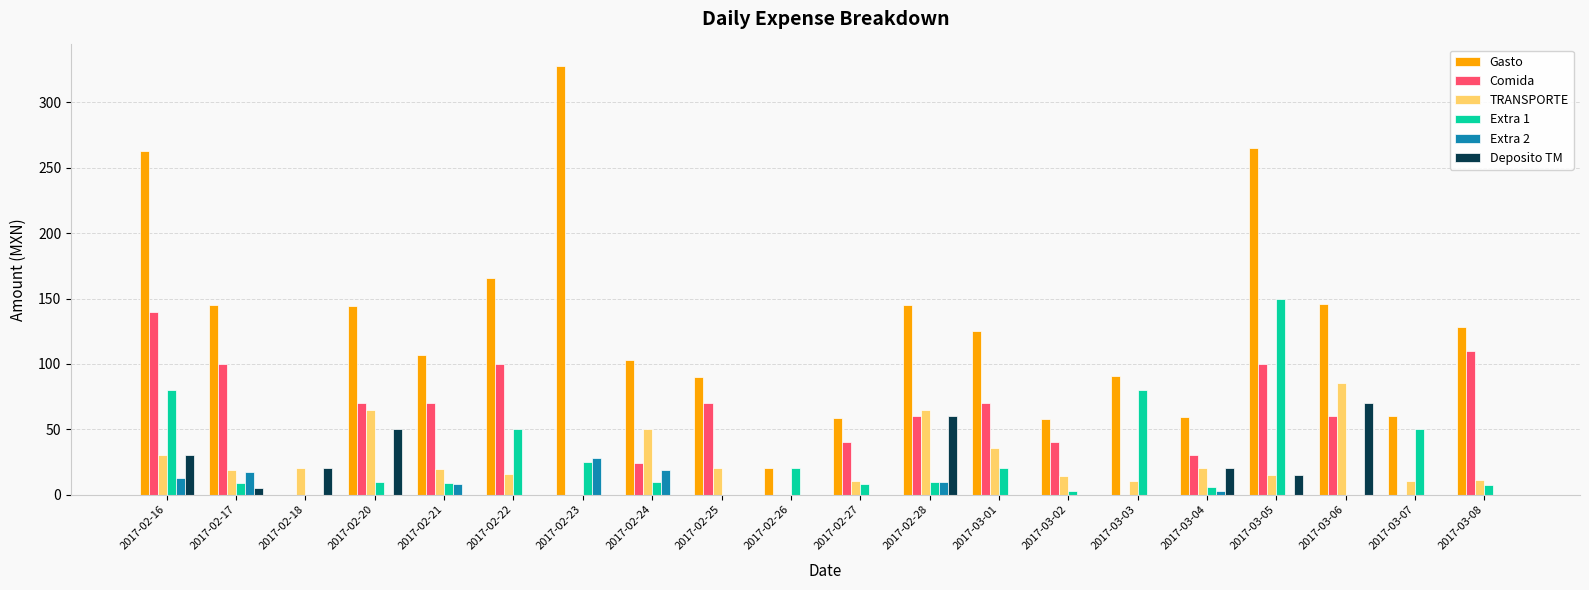

Count the number of categories in the chart.

20